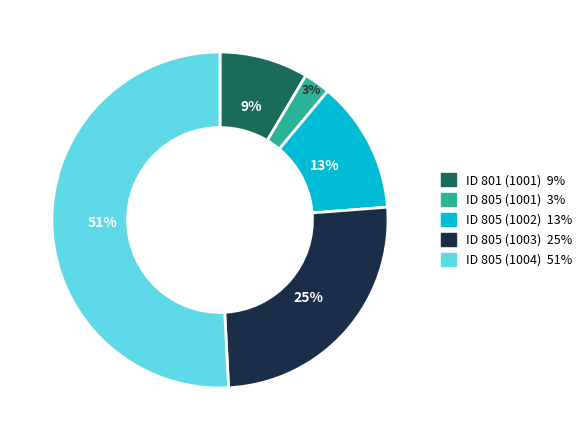

To the nearest percent, what is the difference between the largest and smallest slice percentages?

48%